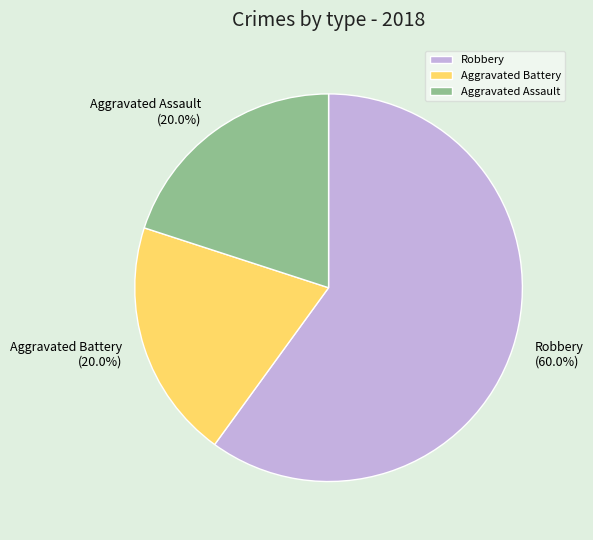

Does any single category account for the majority?

Yes